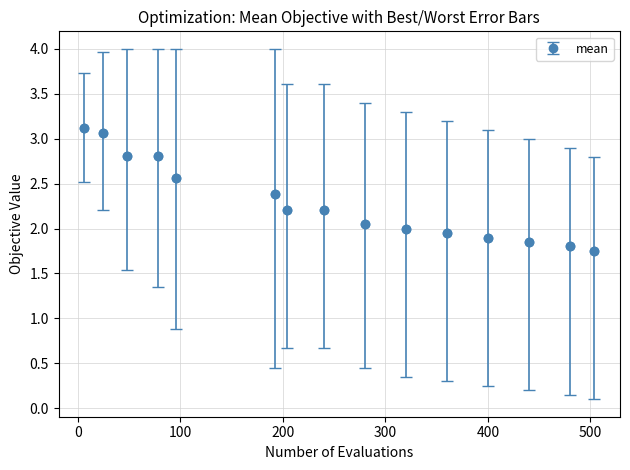

What is the maximum value shown in the chart?

3.1